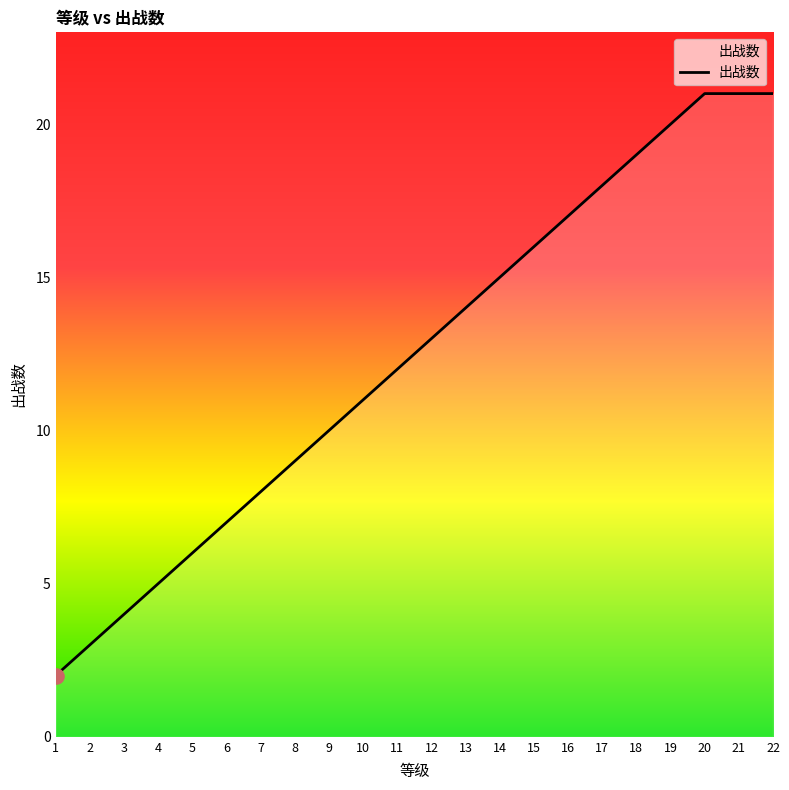

Which has a higher value, 1 or 5?

5